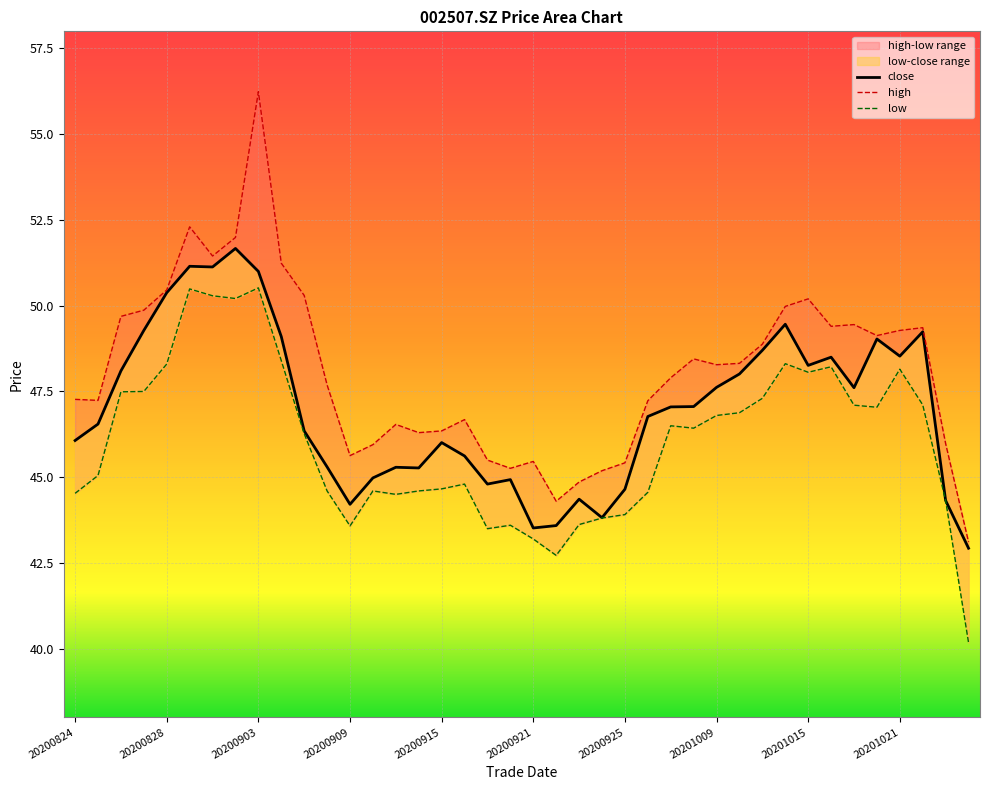

True or false: low has a value of 15.4 at 20201021.

False